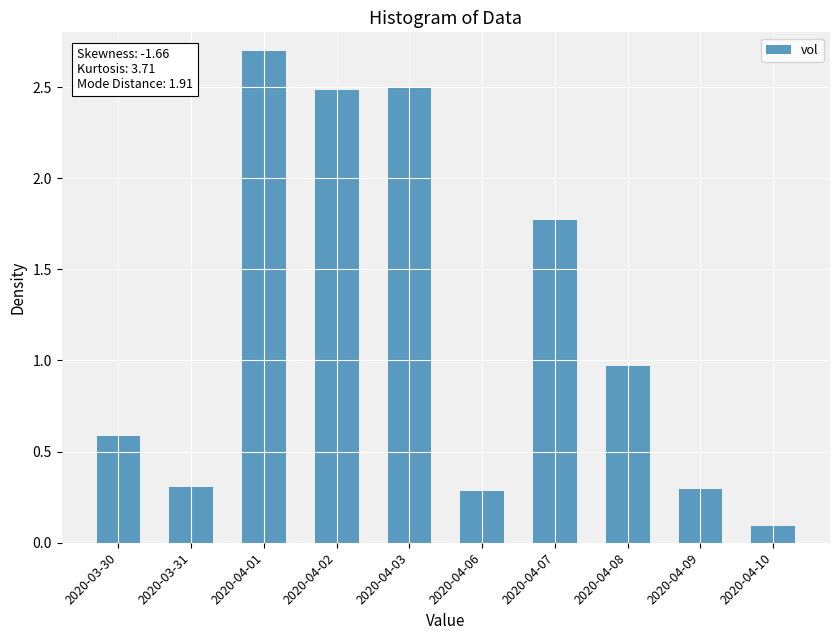

What is the sum of the values at 2020-03-31 and 2020-03-30?

0.9